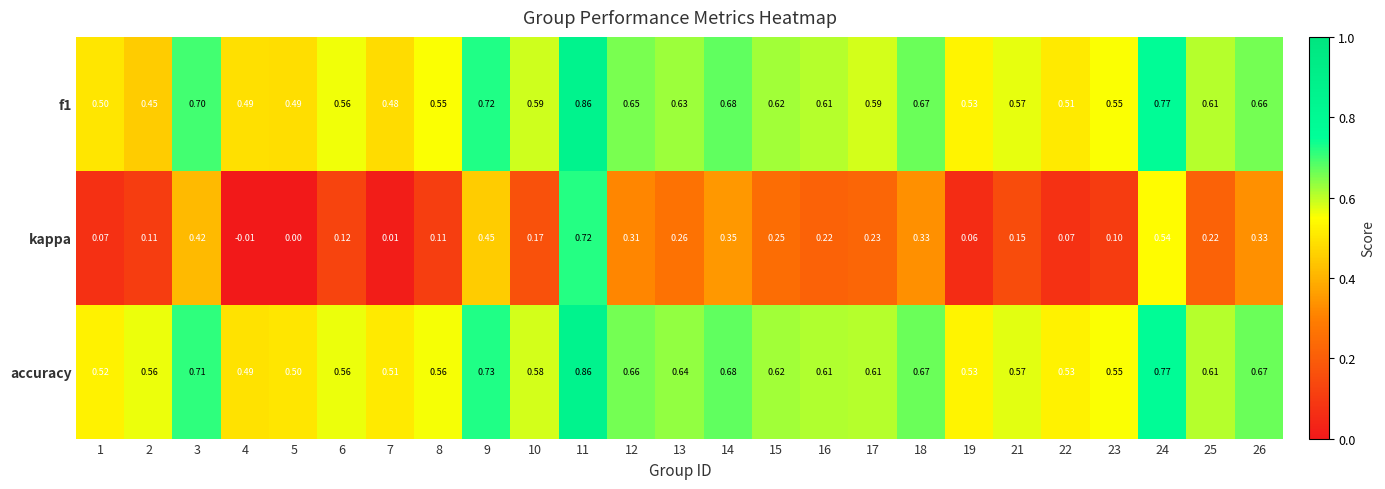

Is the value of accuracy at 8 greater than the value of kappa at 17?

Yes